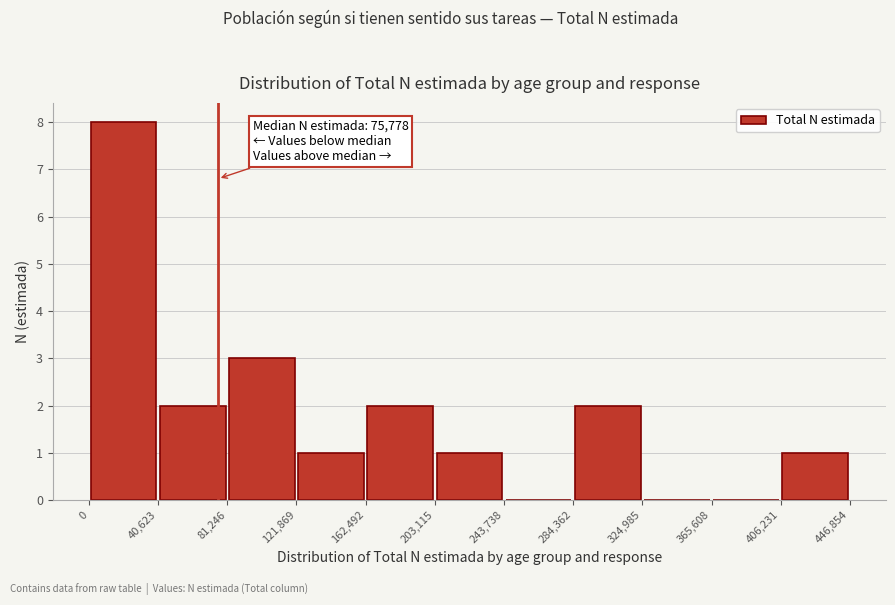

Which range on the x-axis has the tallest bar?

0 to 40,623